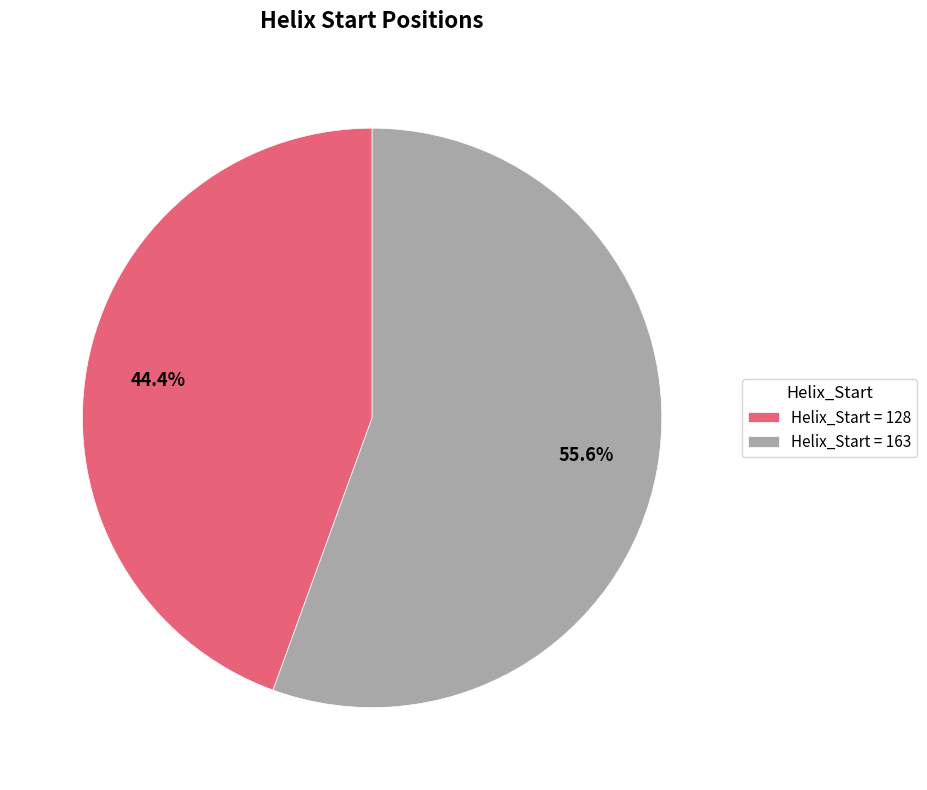

What is the smallest slice in the pie chart?

Helix_Start = 128